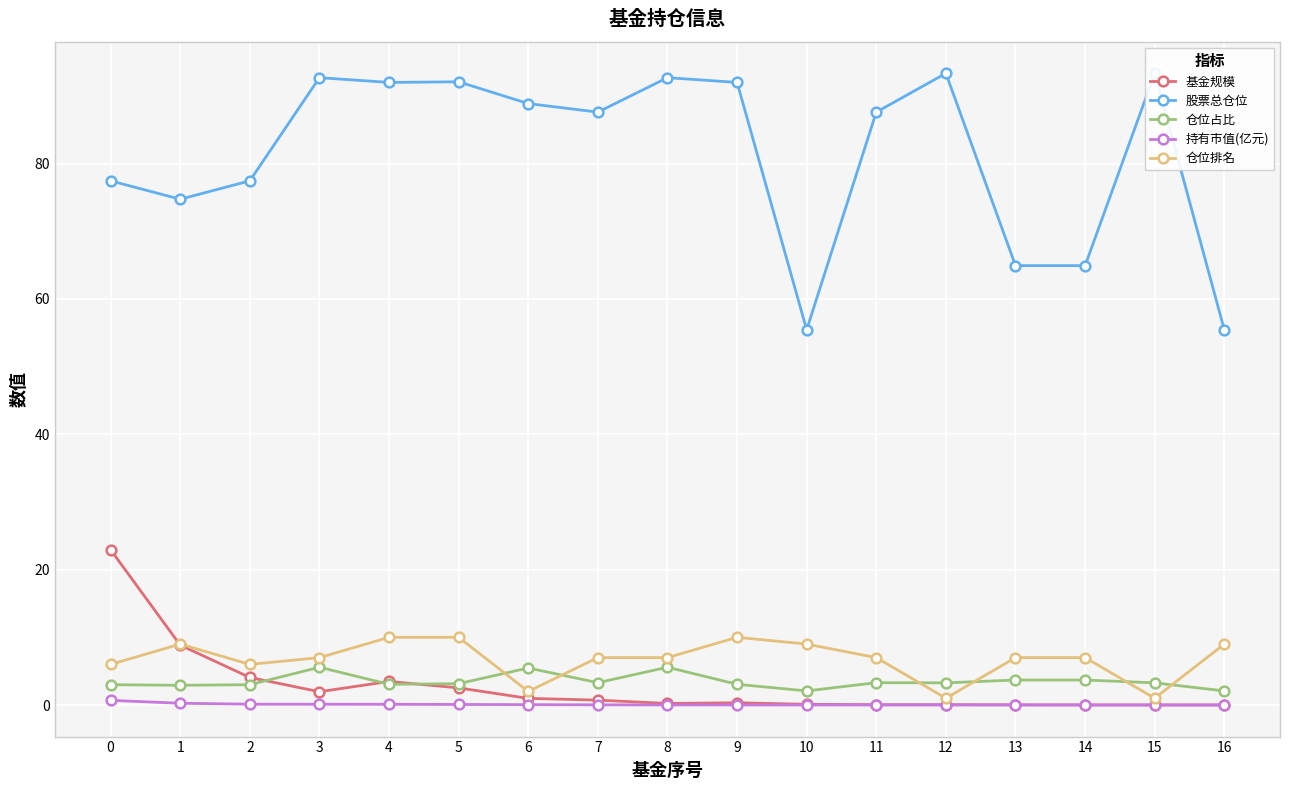

Which label corresponds to the smallest value in the chart?

16